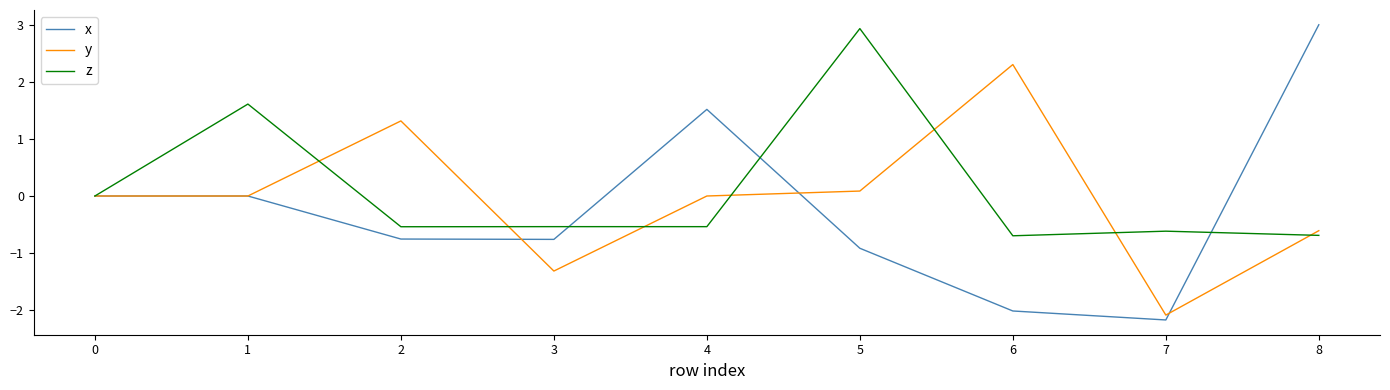

The z series shows -0.2 at 8. True or false?

False